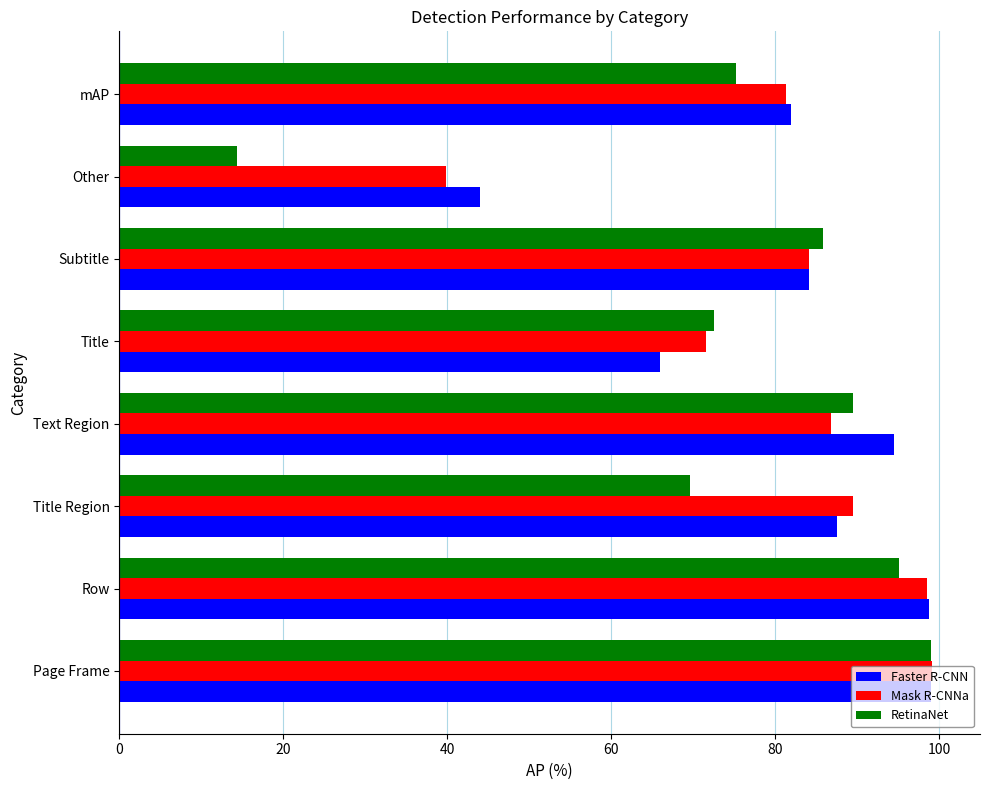

The value of Faster R-CNN at mAP is 120.0. True or false?

False